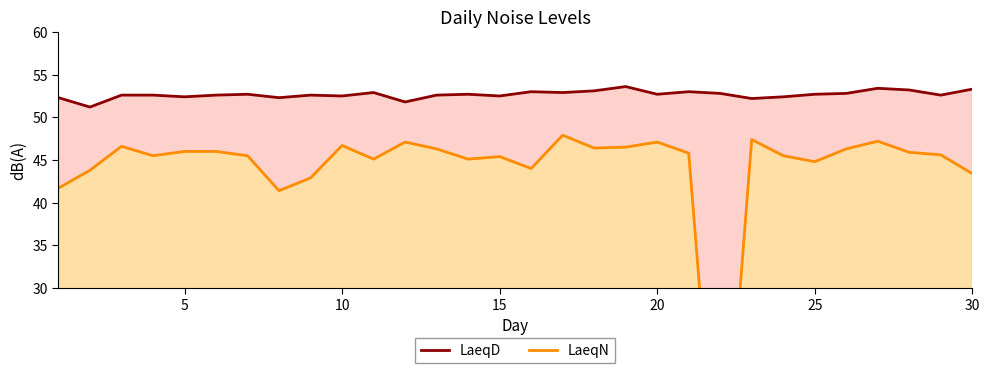

What is the difference between the maximum and minimum values in the LaeqD series?

2.4